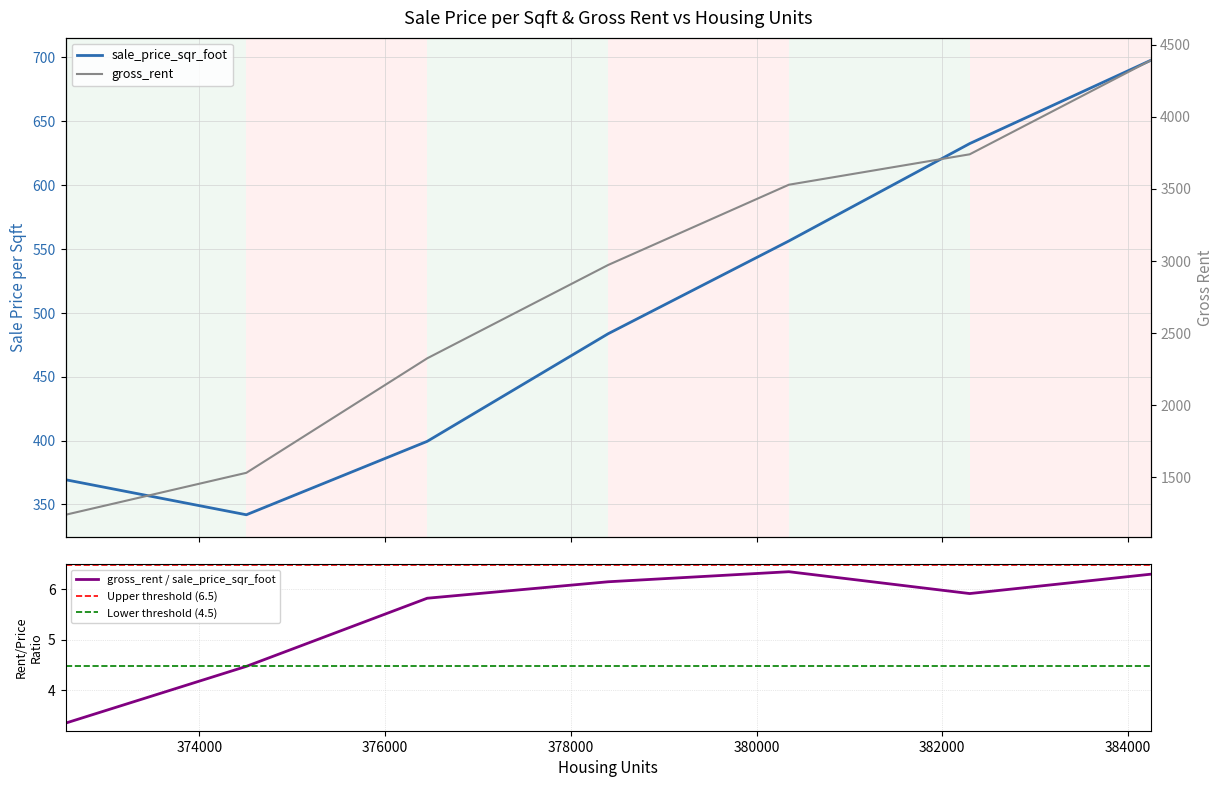

What is the difference between the second highest and second lowest values in the gross_rent series?

2209.0